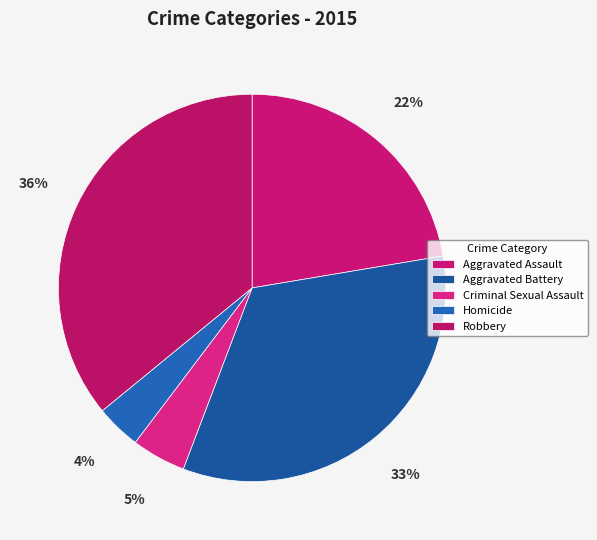

Is Aggravated Battery the majority of the pie?

No